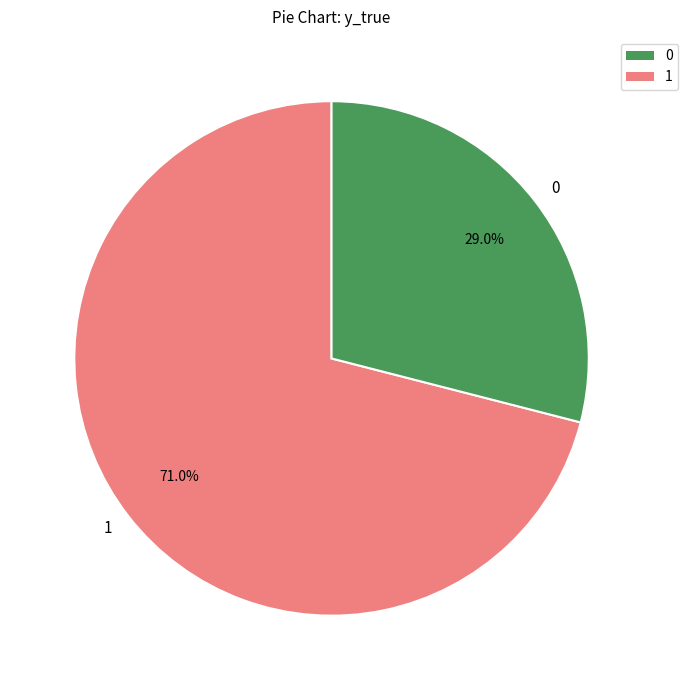

Is it true that 0 is 16% of the pie?

False